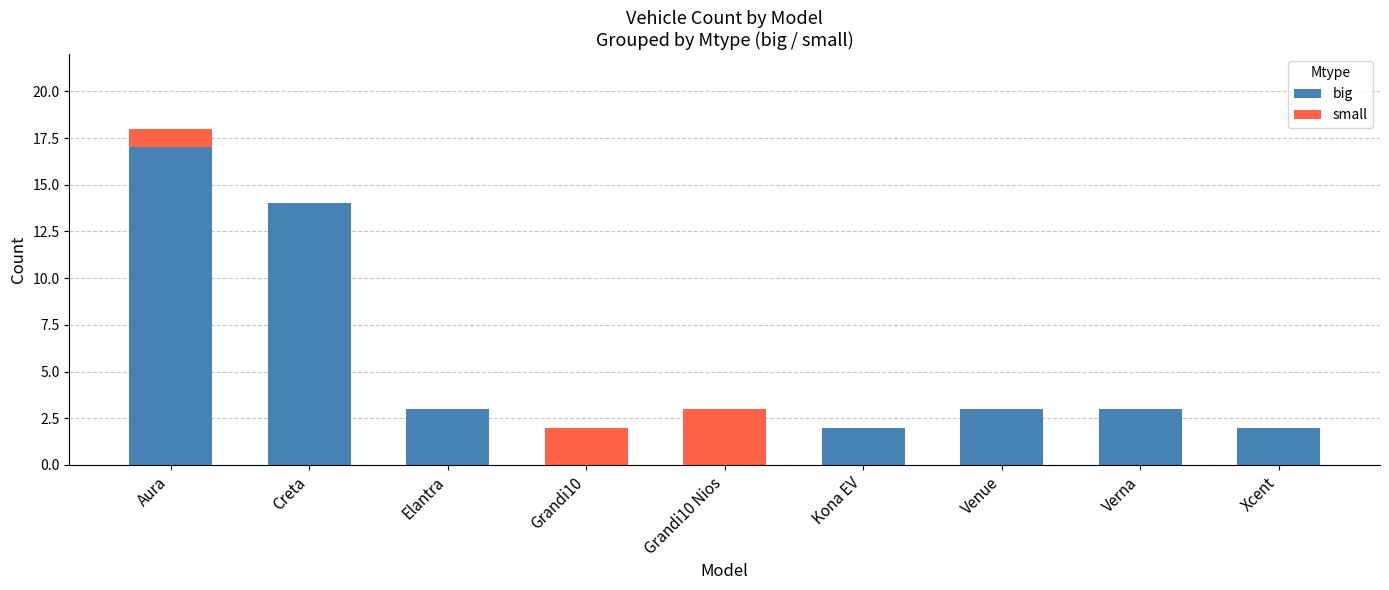

Reading right to left, transcribe the values for big.

Xcent=2	Verna=3	Venue=3	Kona EV=2	Grandi10 Nios=0	Grandi10=0	Elantra=3	Creta=14	Aura=17